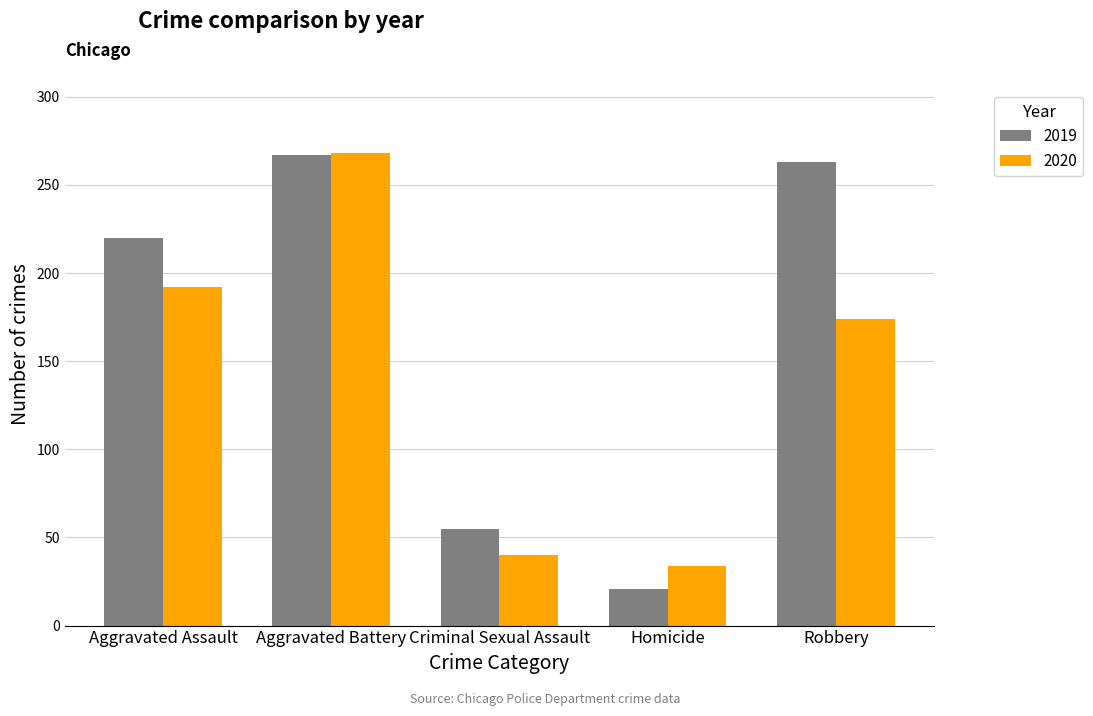

What is the total value across all series at Aggravated Assault?

412